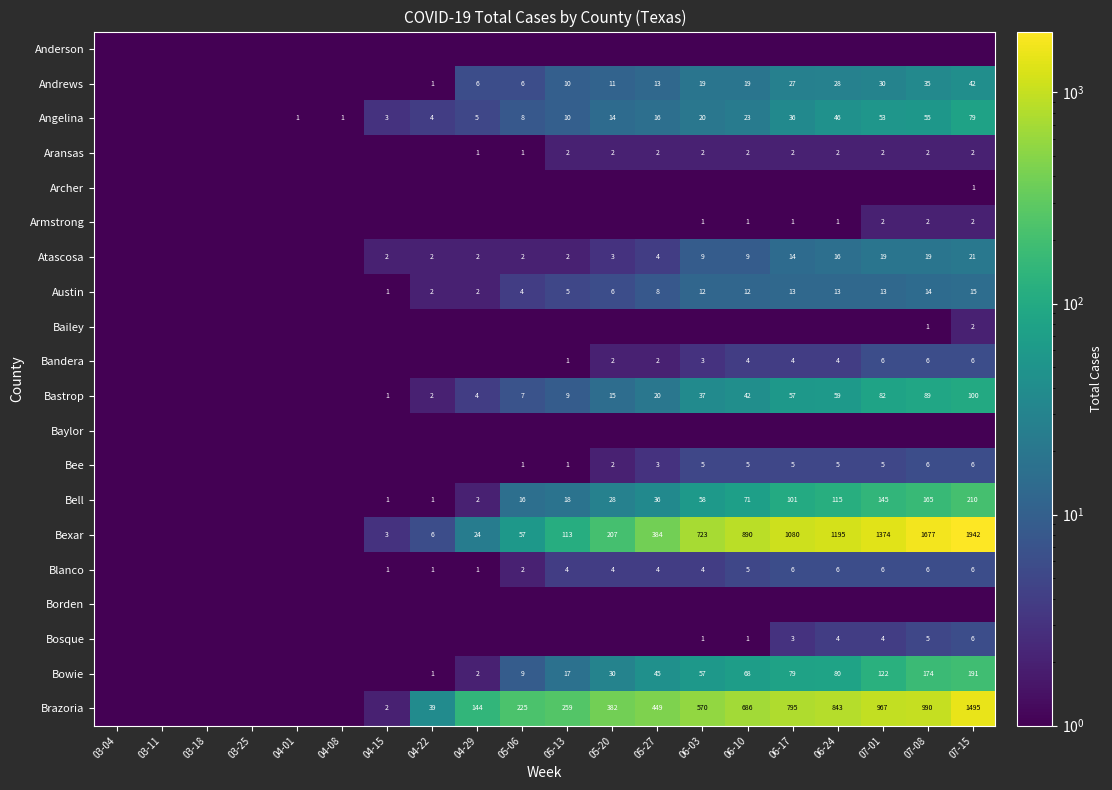

At which category does the chart reach its minimum across all series?

03-04